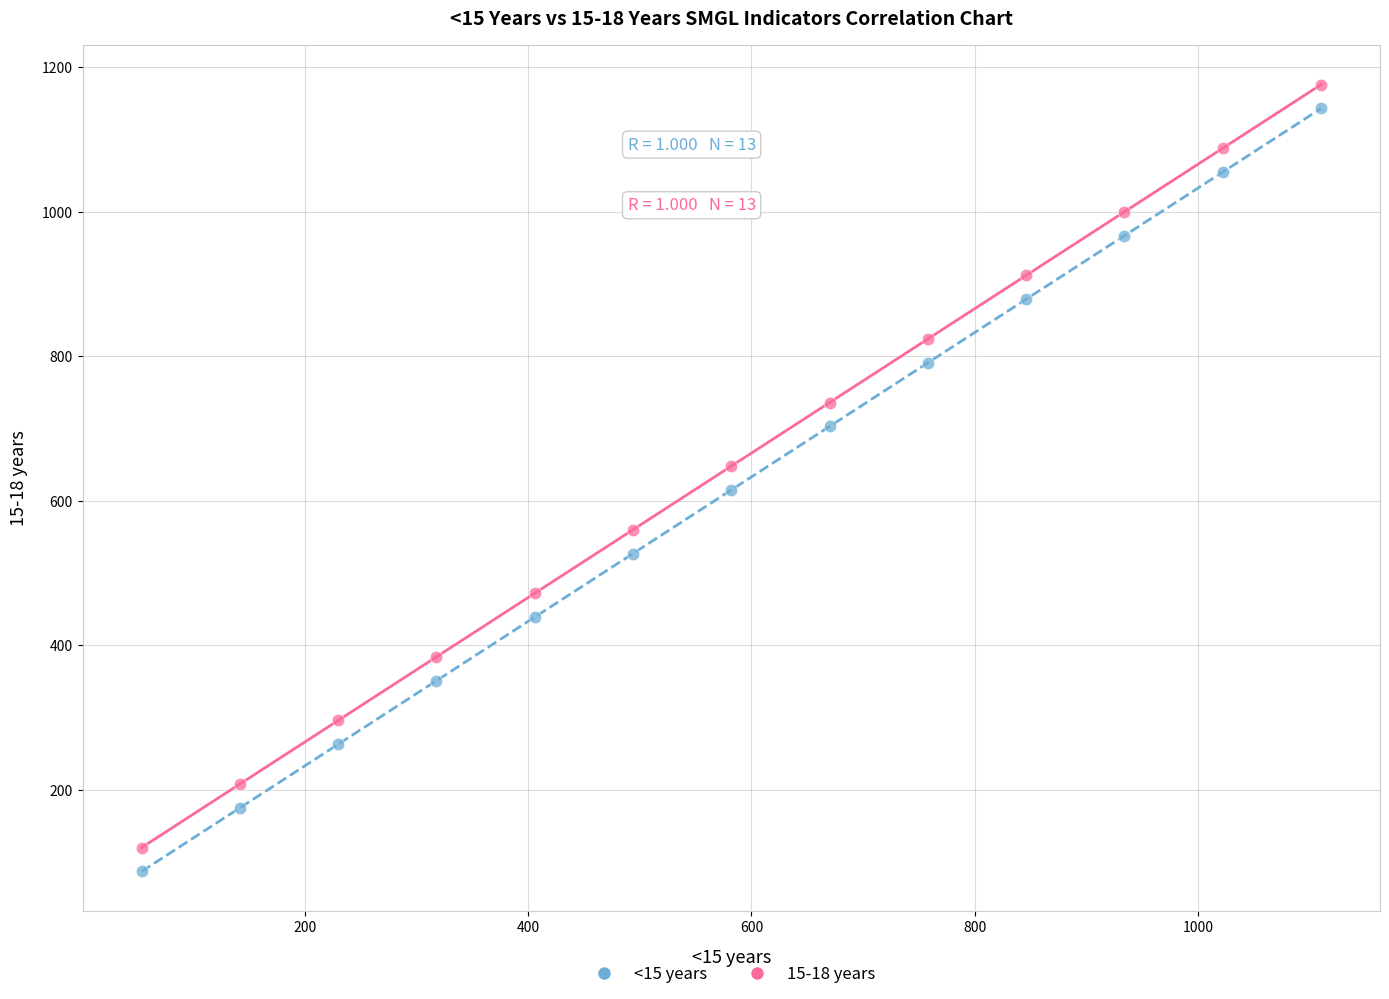

What is the X range (max minus min) for the scatter plot?

1056